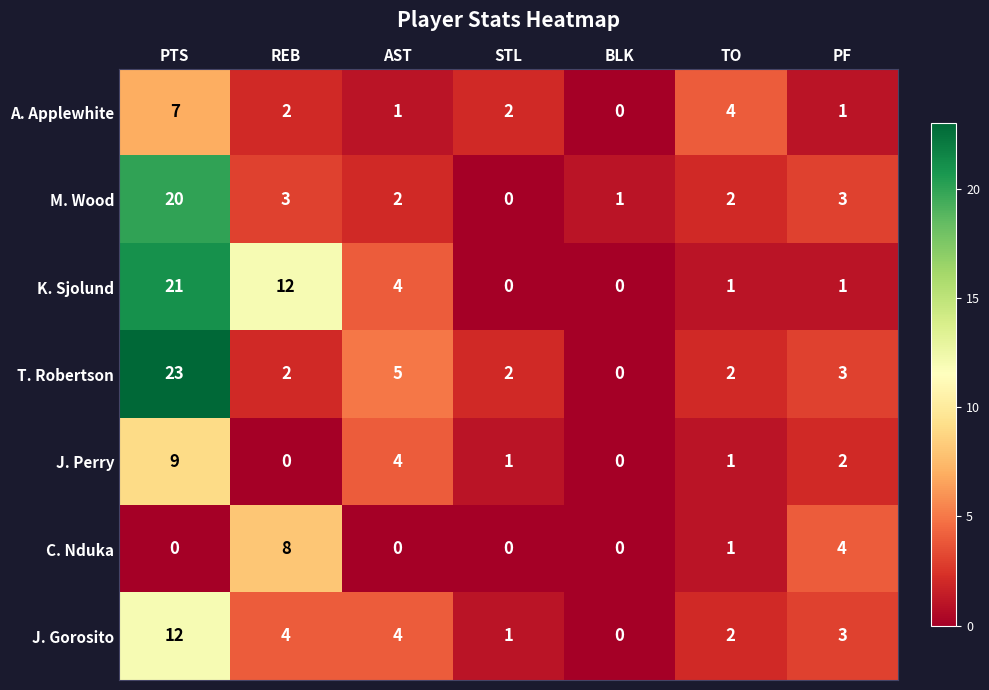

True or false: J. Perry has a value of 3 at BLK.

False